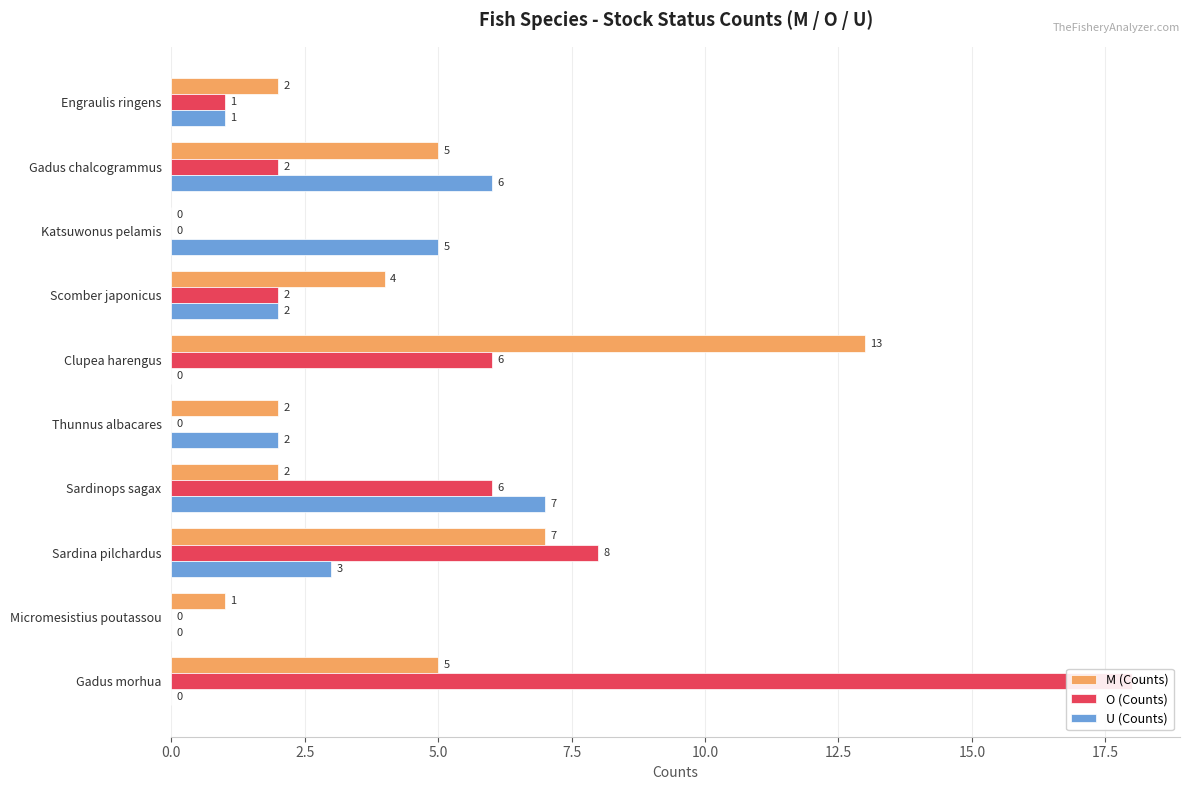

How many positive values does the U (Counts) series have?

7